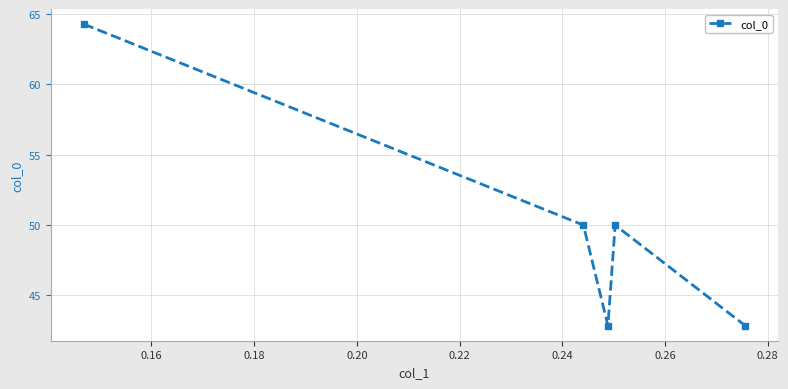

Does the chart have visible grid lines?

Yes